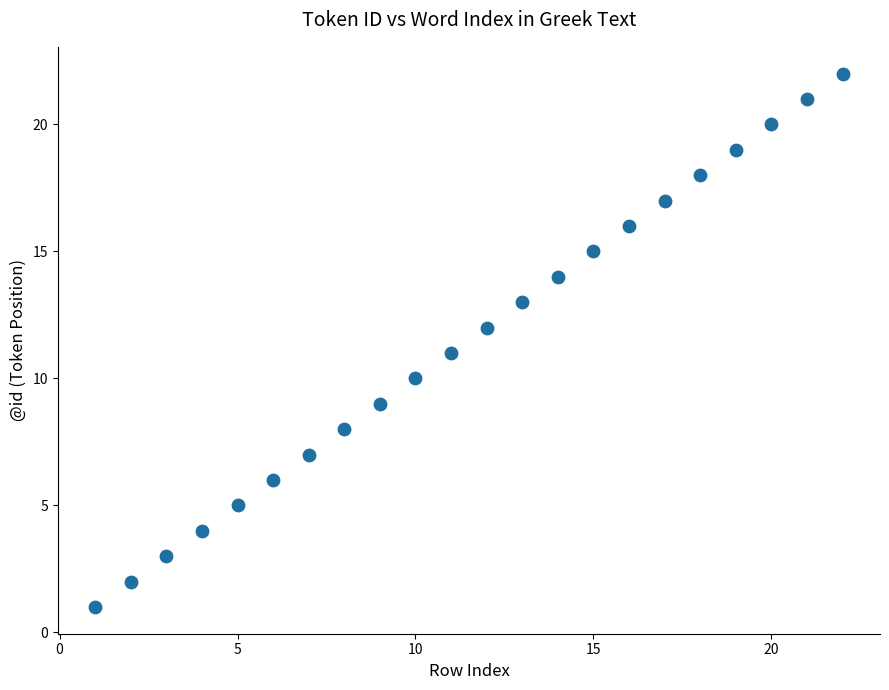

What is the range of X values (max minus min)?

21